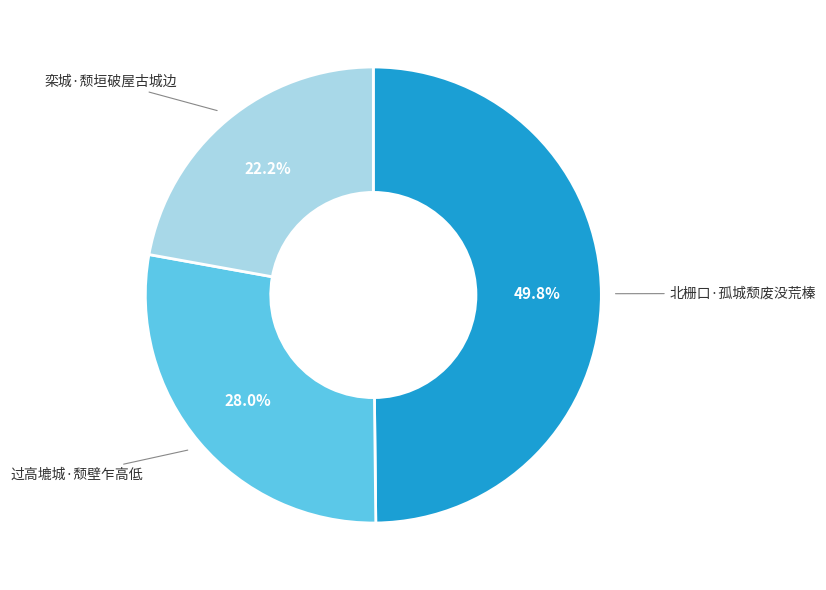

Which slice is the largest?

北栅口·孤城颓废没荒榛